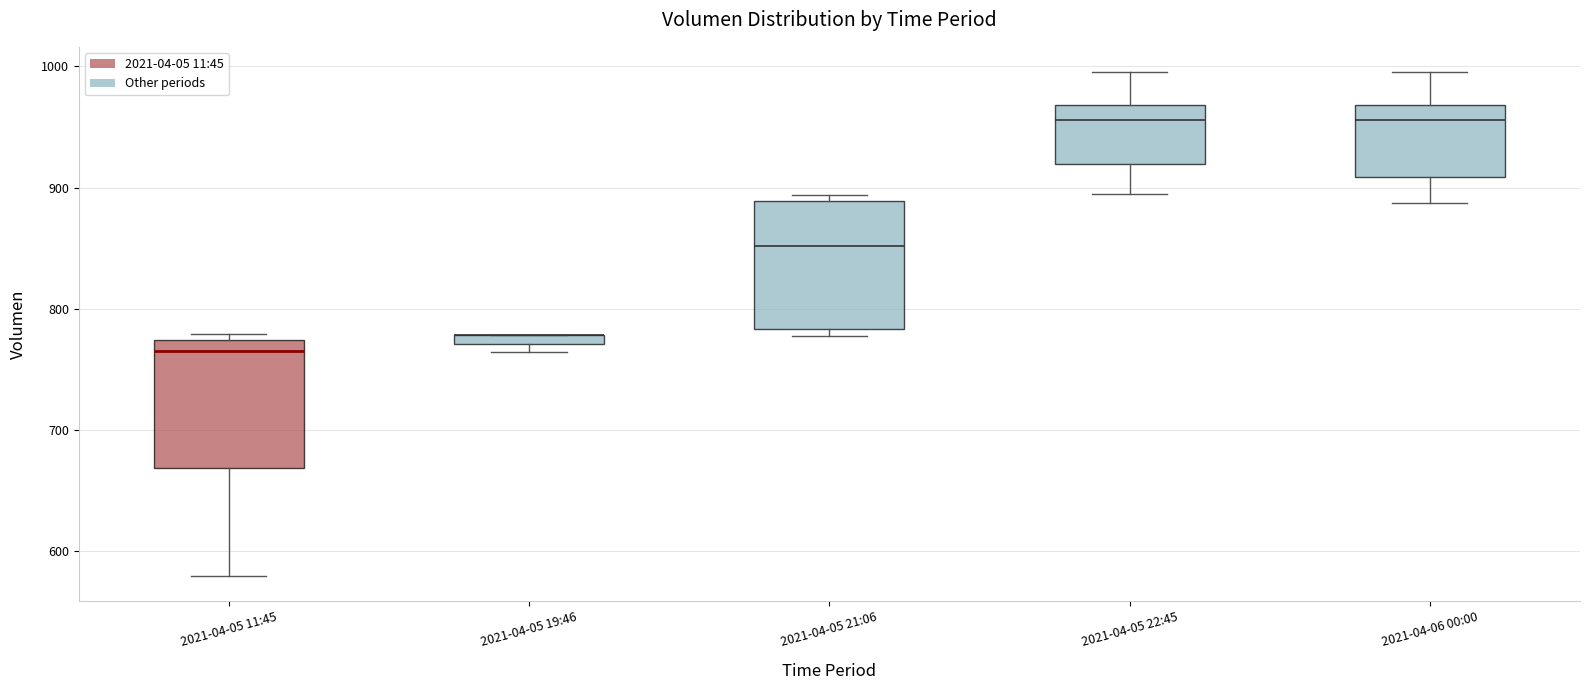

Where is the upper edge of the box for 2021-04-05 19:46 on the y-axis? The values are not printed on the chart, so give them approximately, as read against the axis.

780